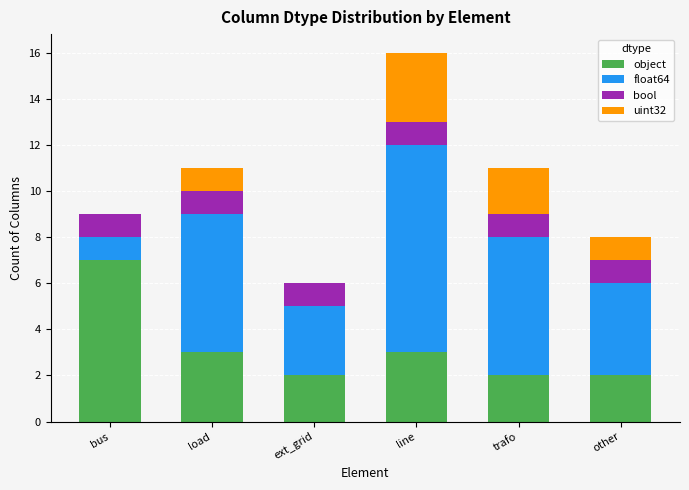

At which category is the sum across all series the highest?

line